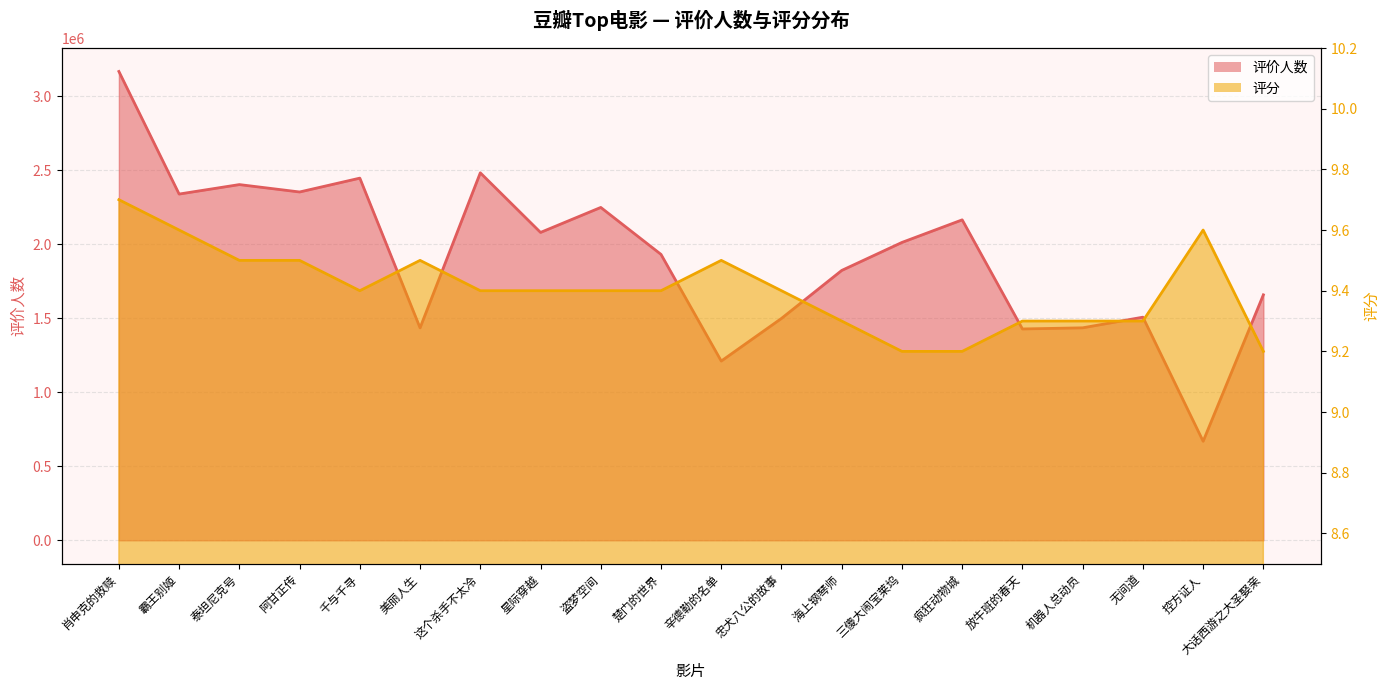

At 肖申克的救赎, list the series in order from smallest to largest.

评分, 评价人数